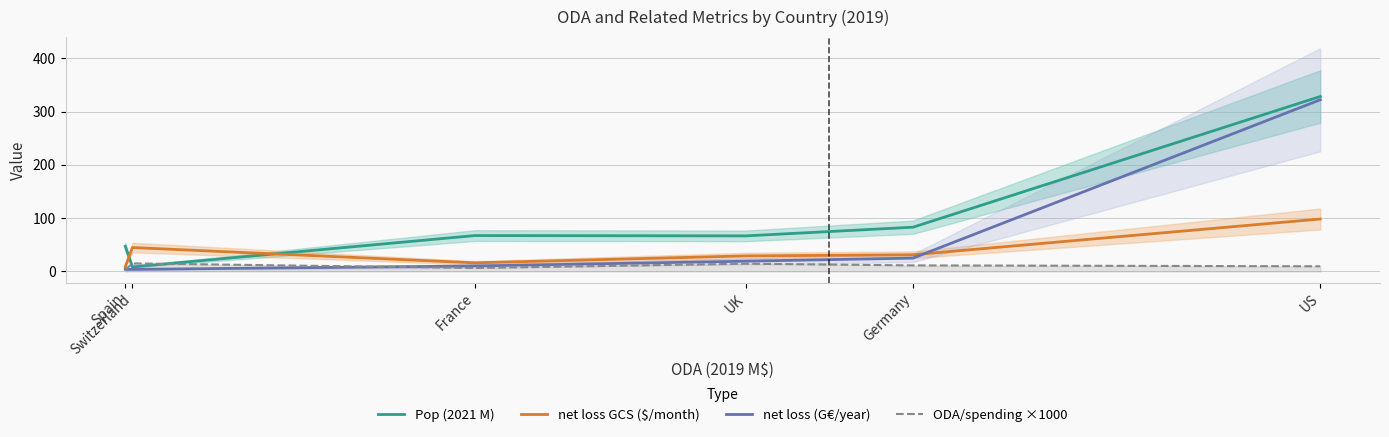

What is the average value of the Pop (2021 M) series?

100.2